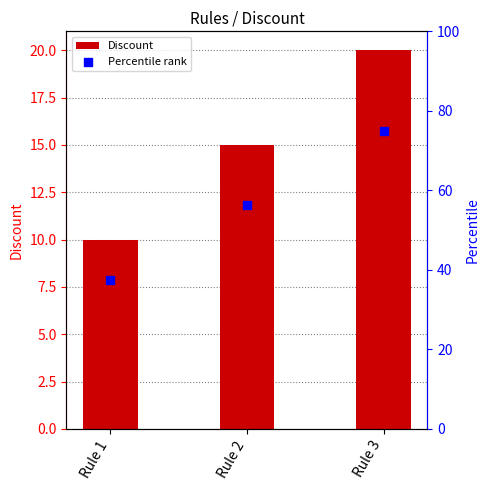

At how many categories does at least one series exceed 64?

1